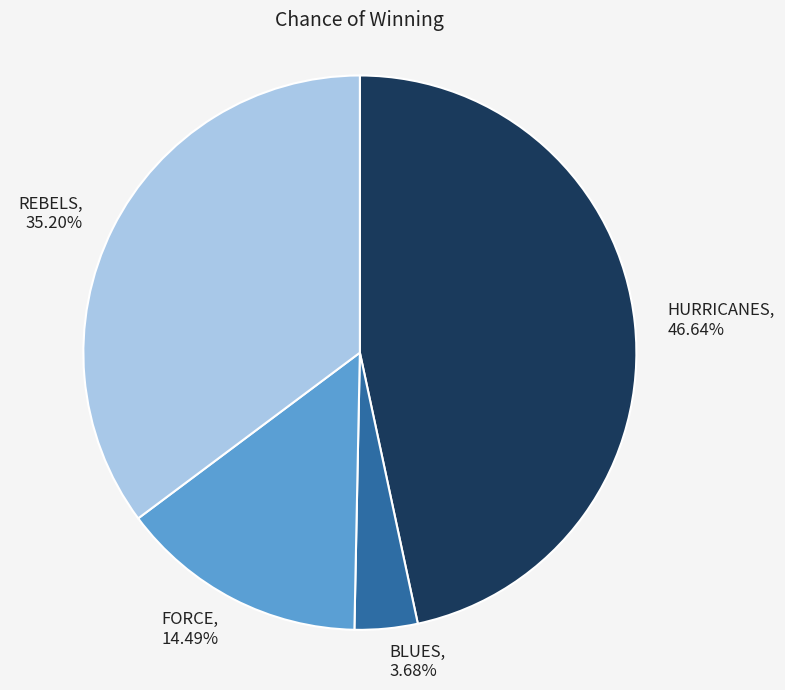

Do FORCE and BLUES together represent more than half of the pie?

No